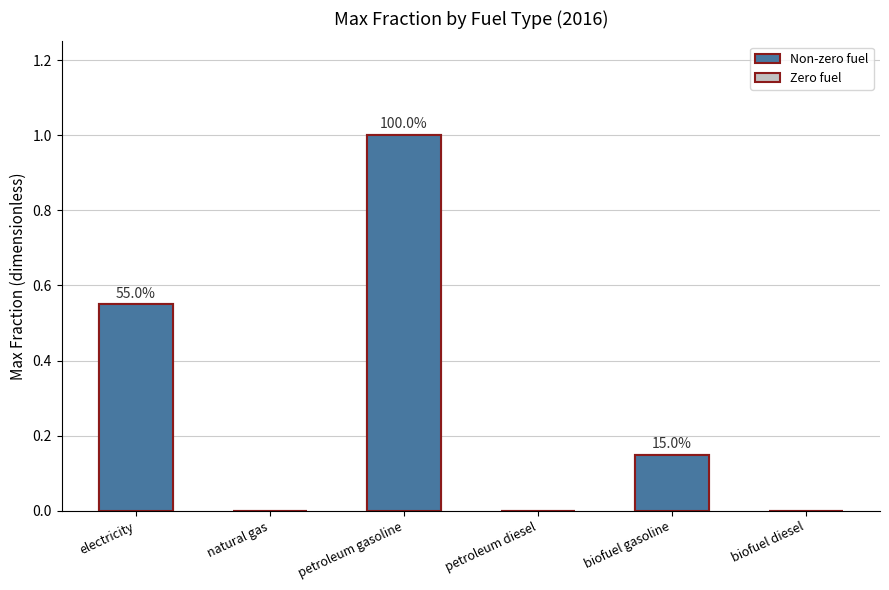

How many data points does each series have?

6